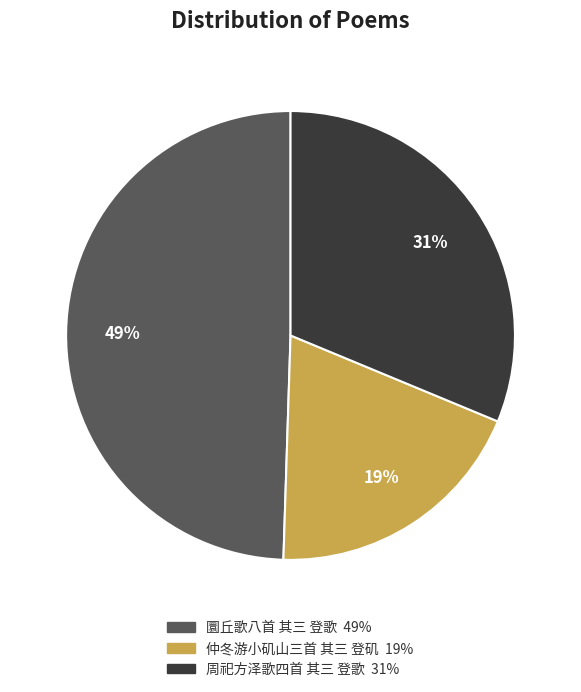

Approximately how many times larger is the value at 周祀方泽歌四首 其三 登歌 compared to 仲冬游小矶山三首 其三 登矶?

1.6